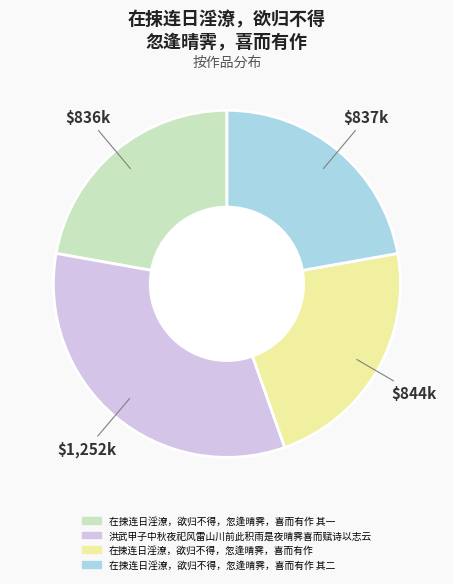

Is there any slice that represents more than half of the pie?

No